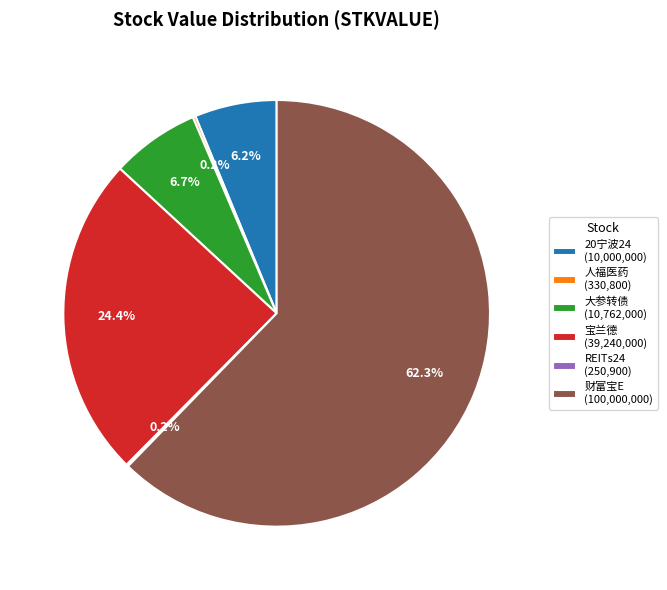

What is the largest slice in the pie chart?

财富宝E (100,000,000)